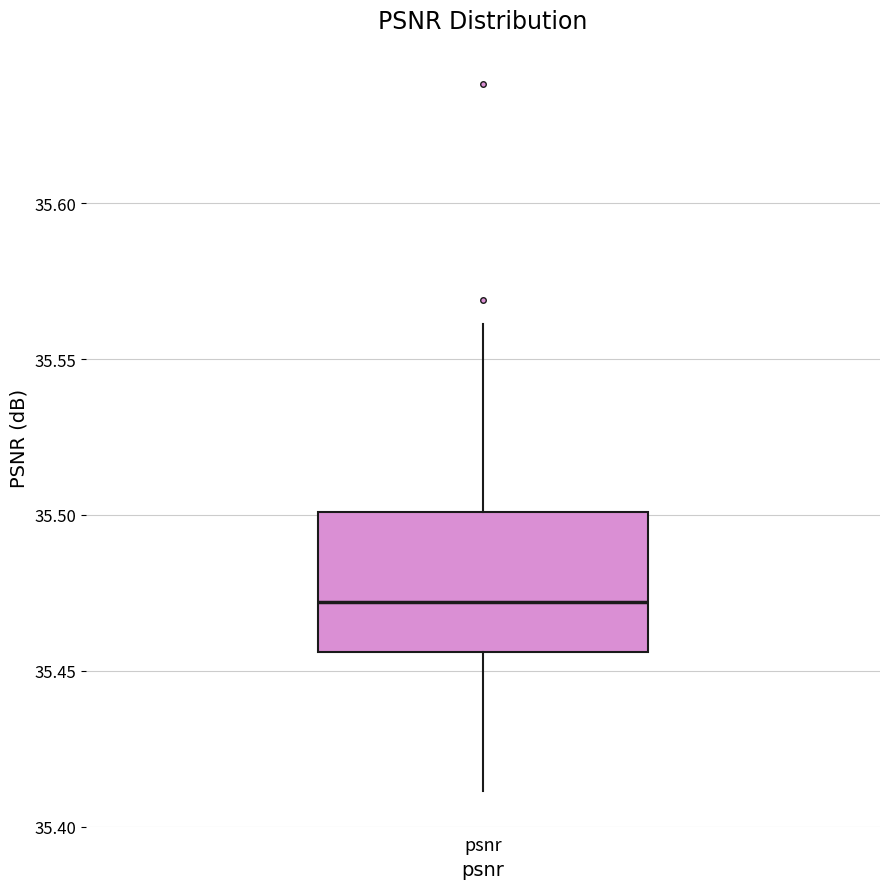

Transcribe this box plot: give where the median line is, the range the box spans, and where the two whiskers end, as read against the y-axis. The values are not printed on the chart, so give them approximately, as read against the axis.

median 35.470, box 35.455 to 35.500, whiskers 35.410 to 35.560